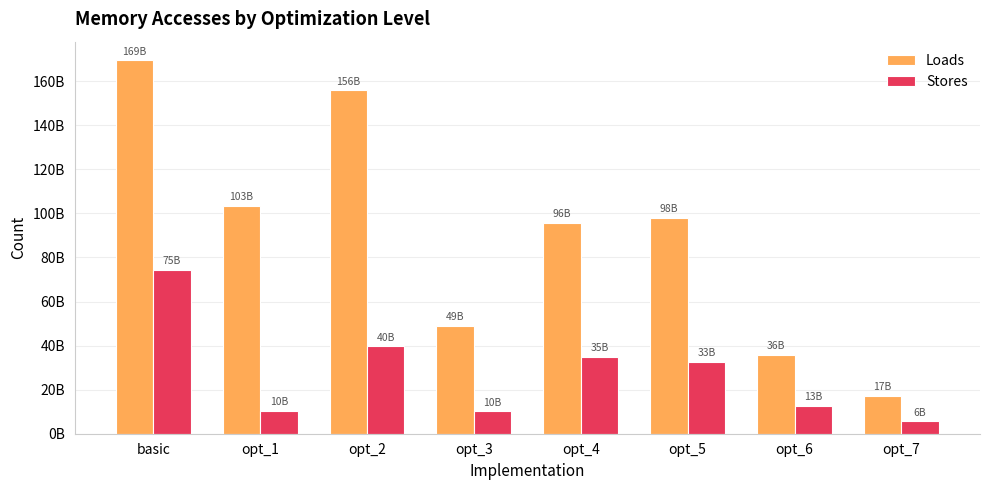

What is the maximum value for Stores?

74532353909